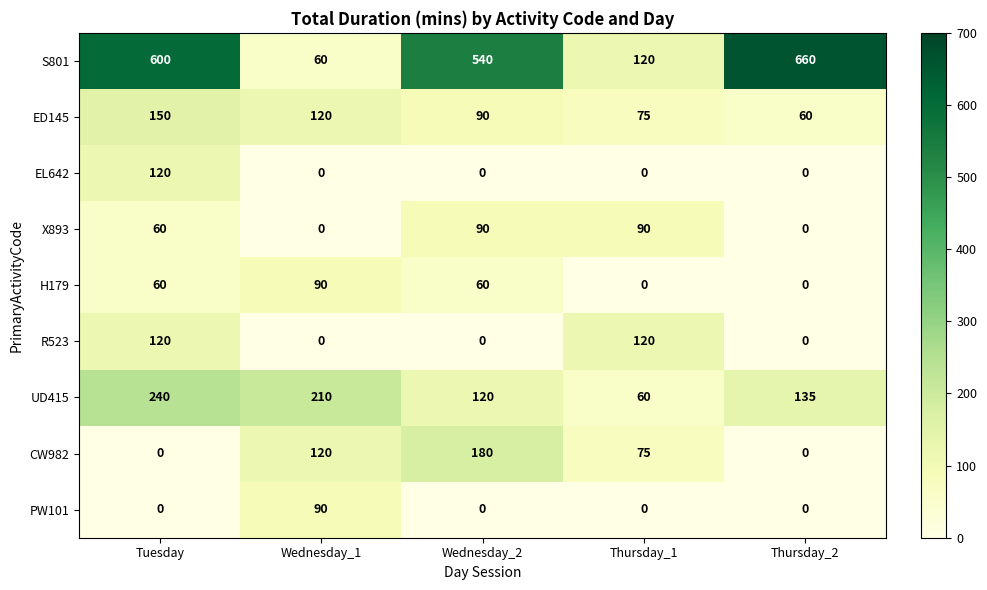

What is the sum of all PW101 values?

90